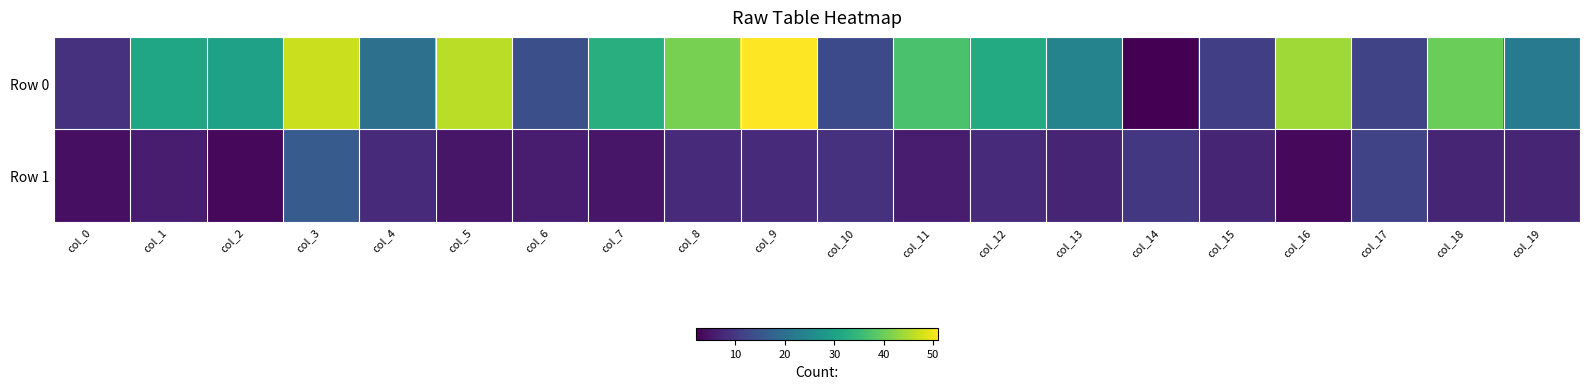

List the series in order of their overall mean, lowest first.

Row 1, Row 0